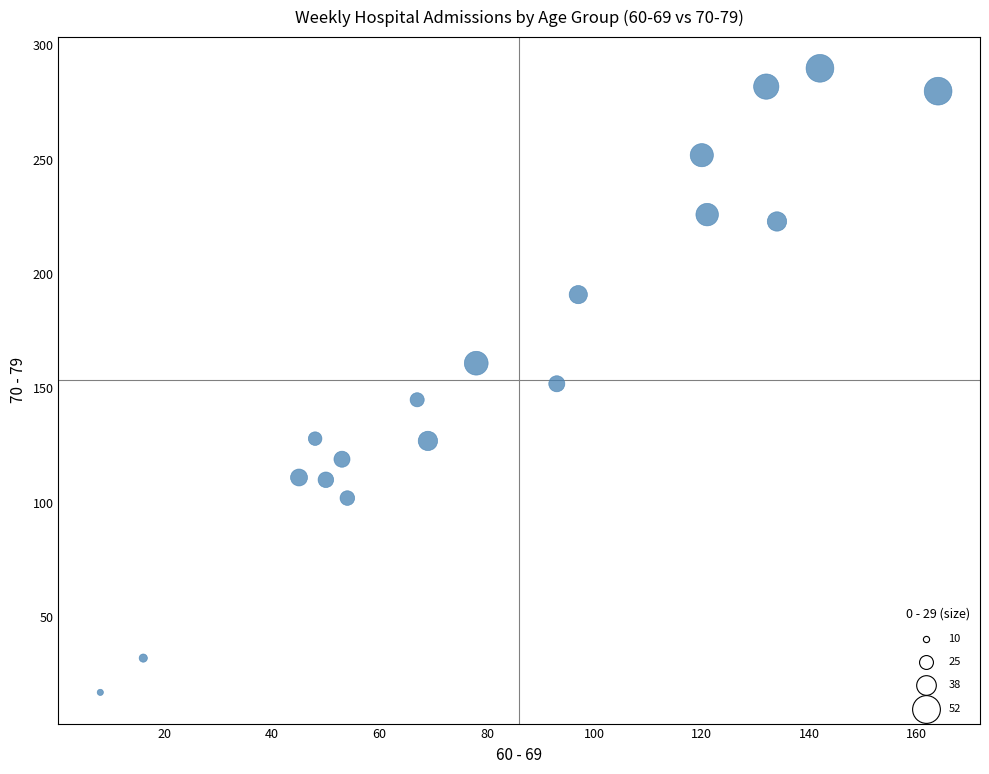

What is the range of X values (max minus min)?

156